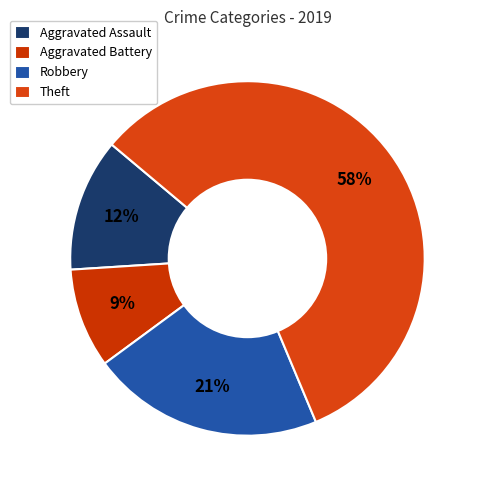

Does any single category account for the majority?

Yes